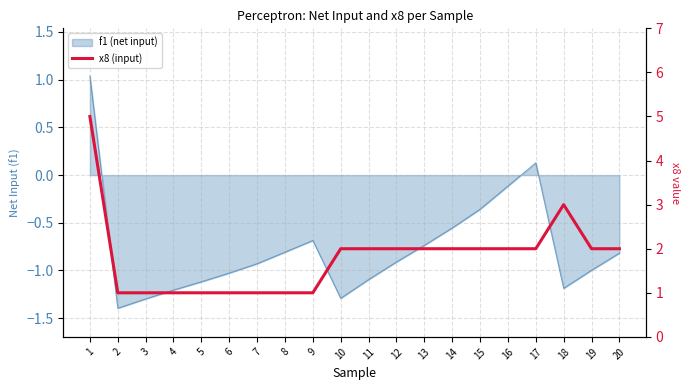

Reading right to left, extract all data points from this chart.

20=2	19=2	18=3	17=2	16=2	15=2	14=2	13=2	12=2	11=2	10=2	9=1	8=1	7=1	6=1	5=1	4=1	3=1	2=1	1=5